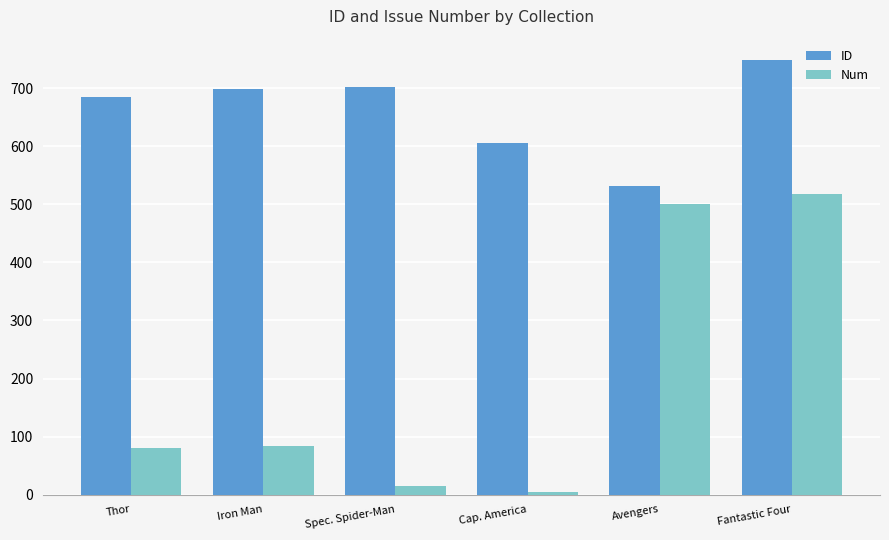

Where is ID nearest to the value 640?

Cap. America